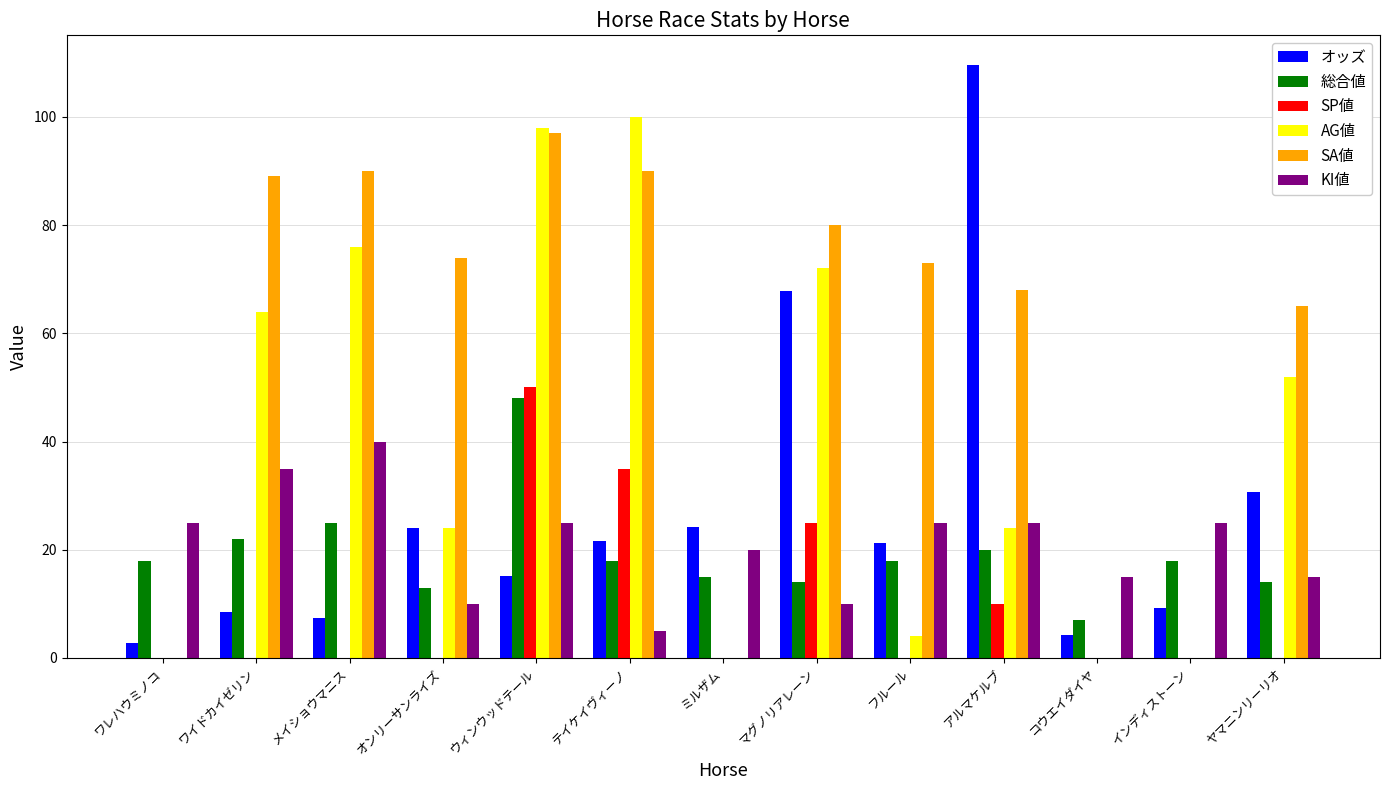

The value of SA値 at ウィンウッドテール is 97.0. True or false?

True